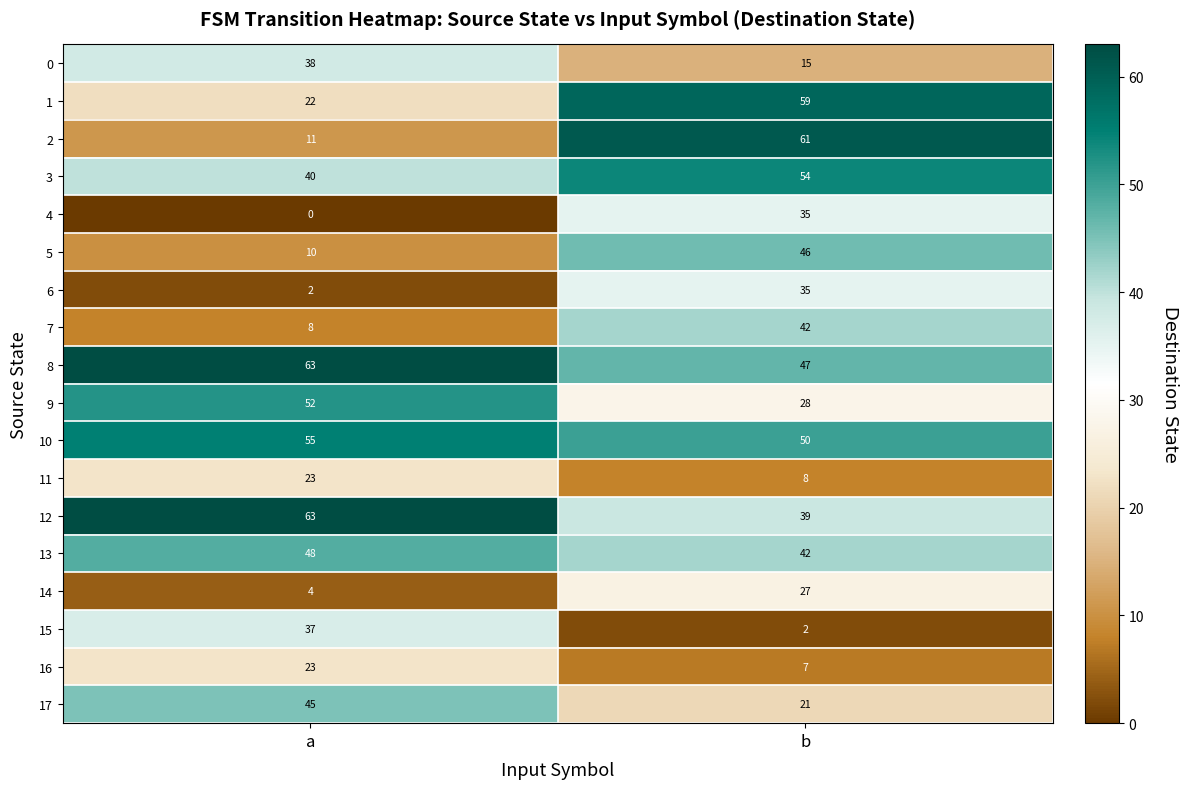

The value of 15 at b is 1. True or false?

False